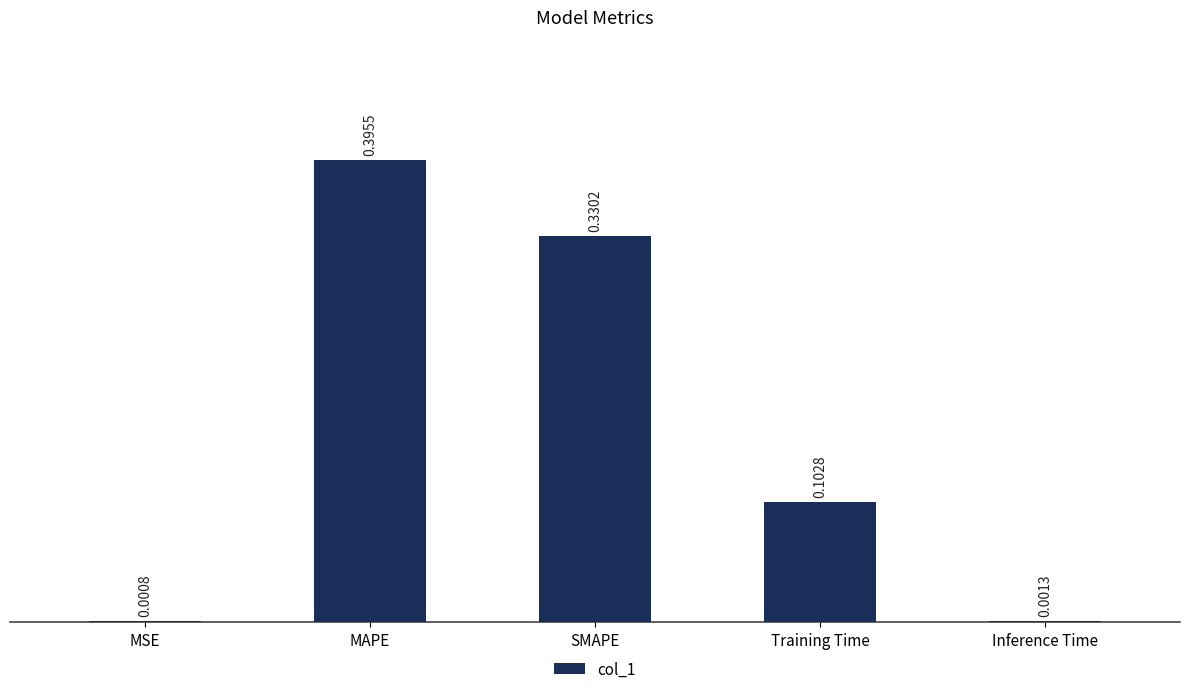

What is the sum of all values?

0.8